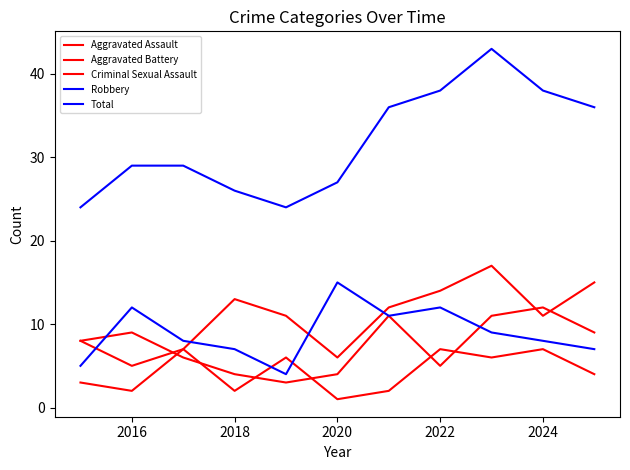

How many values in the Criminal Sexual Assault series are below 4?

5